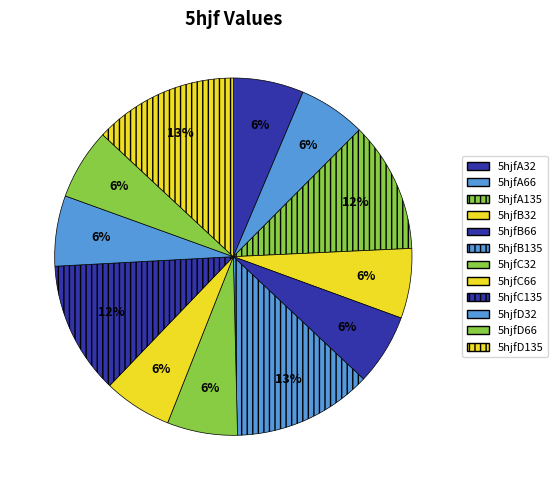

Rank the categories by value from lowest to highest.

5hjfA66, 5hjfC66, 5hjfB32, 5hjfC32, 5hjfD32, 5hjfA32, 5hjfD66, 5hjfB66, 5hjfA135, 5hjfC135, 5hjfB135, 5hjfD135